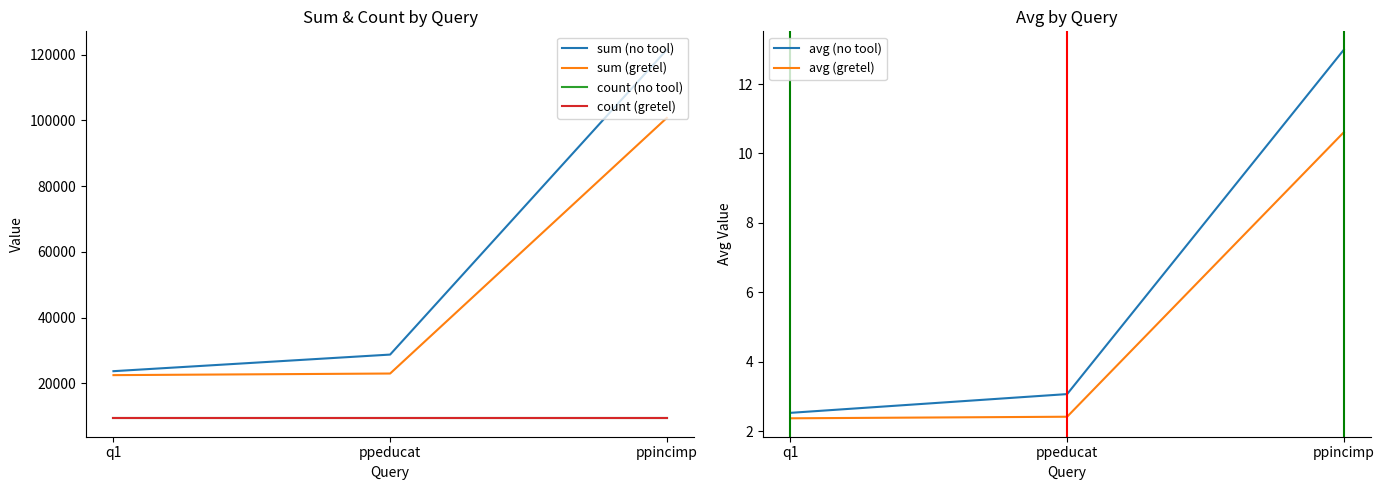

Reading left to right, extract all data points from this chart.

sum (no tool): q1=23699.0	ppeducat=28750.0	ppincimp=121522.0
sum (gretel): q1=22495.0	ppeducat=22983.0	ppincimp=100787.0
count (no tool): q1=9358.0	ppeducat=9358.0	ppincimp=9358.0
count (gretel): q1=9500.0	ppeducat=9500.0	ppincimp=9500.0
avg (no tool): q1=2.5	ppeducat=3.1	ppincimp=13.0
avg (gretel): q1=2.4	ppeducat=2.4	ppincimp=10.6